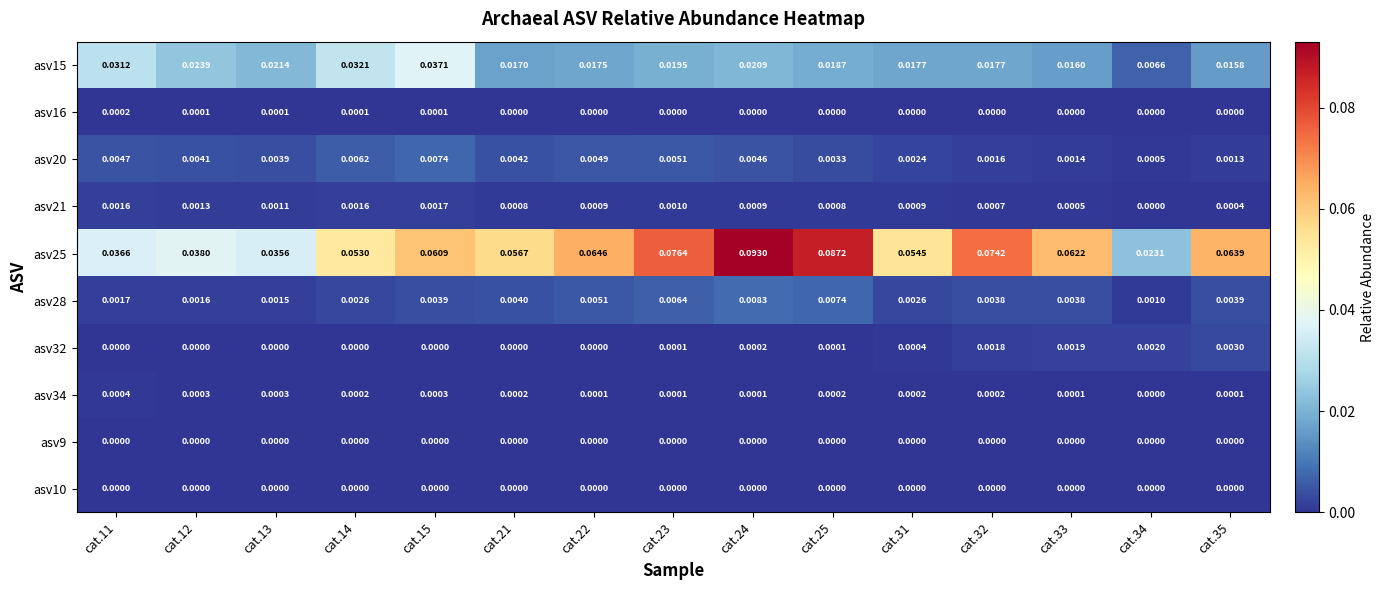

Is the value of asv28 at cat.34 greater than the value of asv10 at cat.34?

Yes